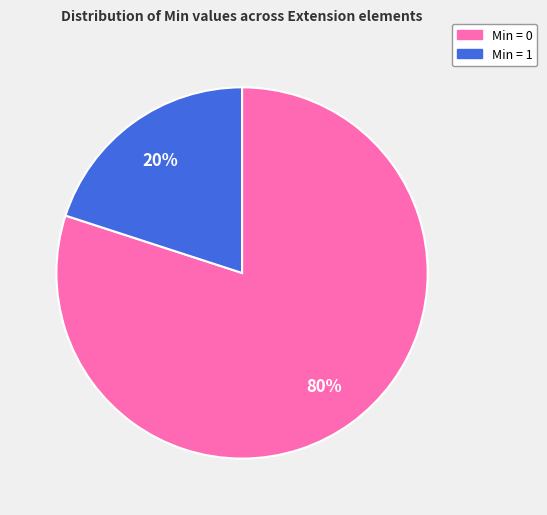

To the nearest percent, what is the difference between the largest and smallest slice percentages?

60%